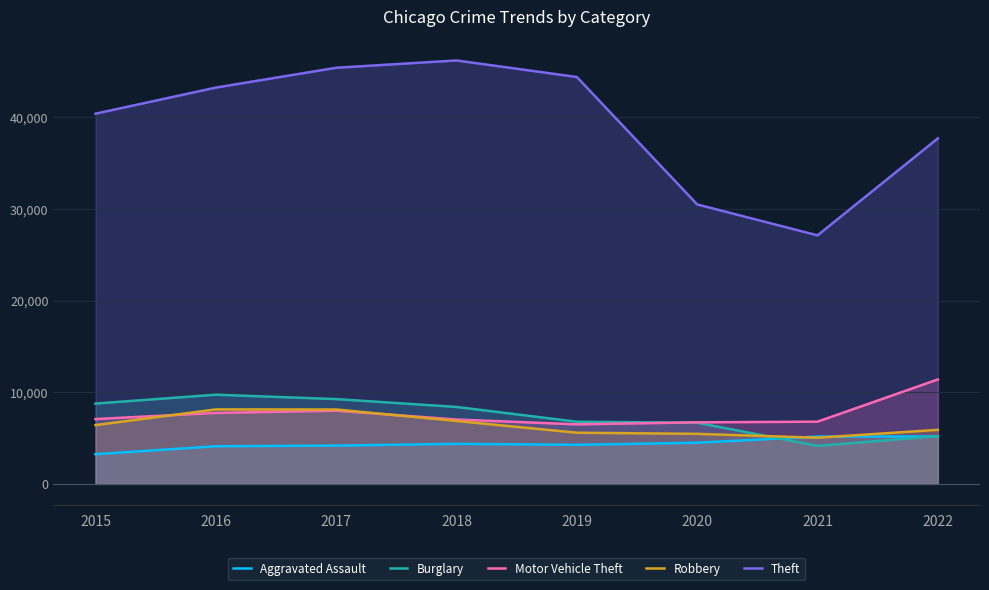

List the series in order of their peak value, highest first.

Theft, Motor Vehicle Theft, Burglary, Robbery, Aggravated Assault